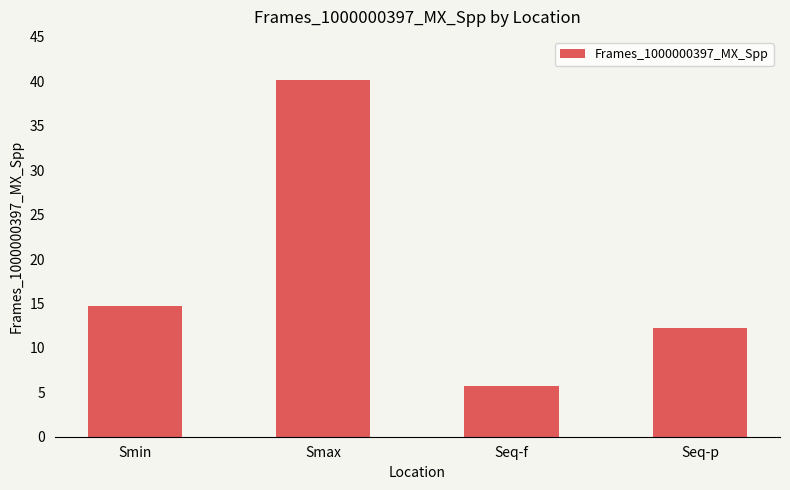

What is the ratio of the value at Seq-f to the value at Smin?

0.4